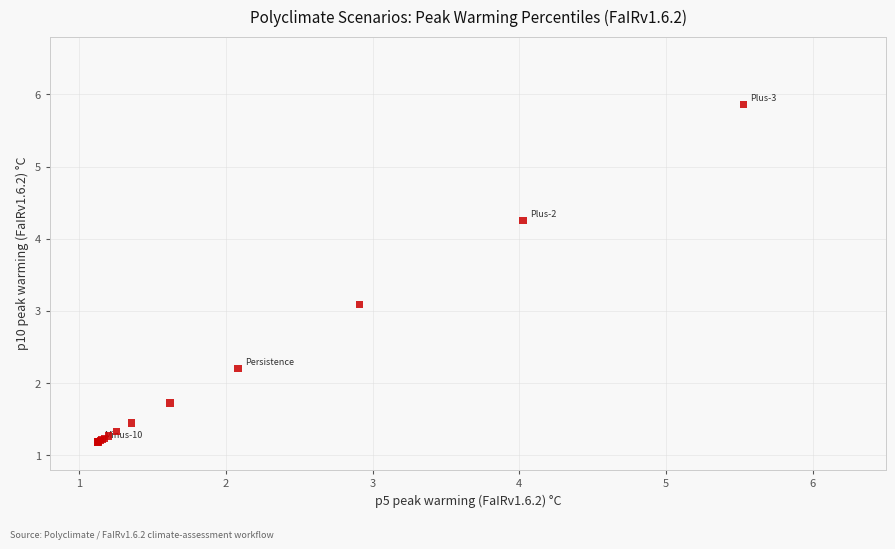

What Y value in the scatter plot is closest to 3?

3.1